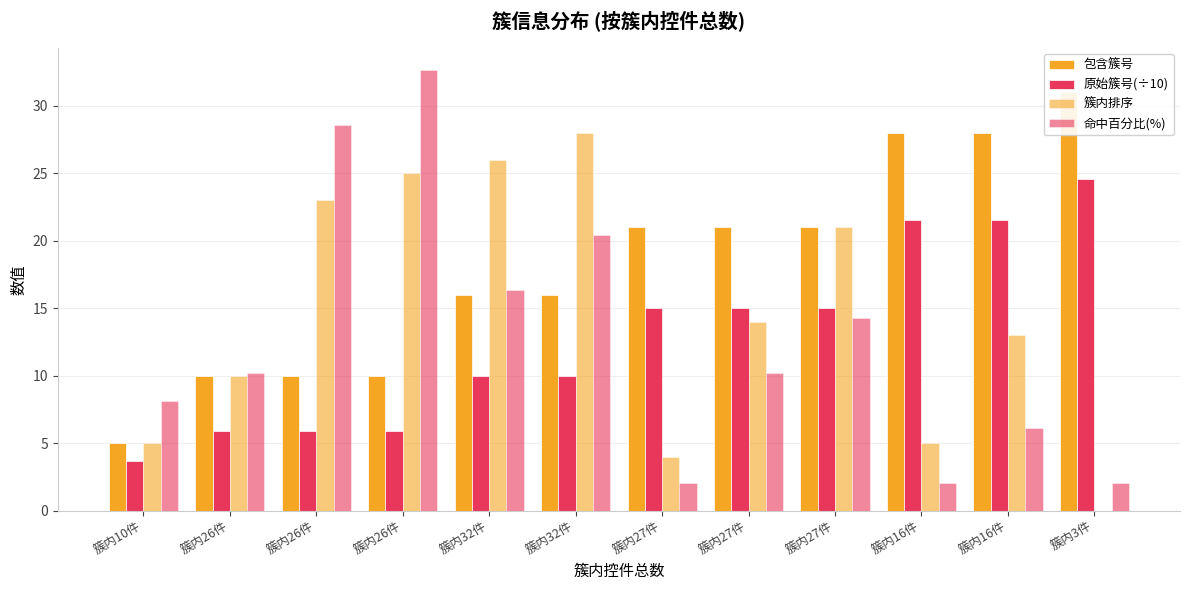

What is the minimum value for 命中百分比(%)?

2.0